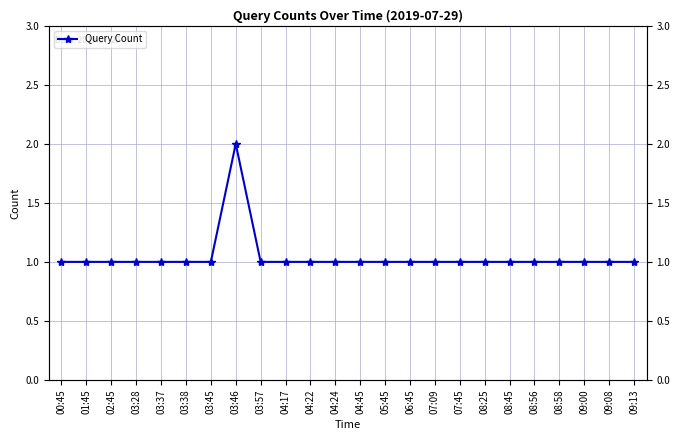

What position from the right is 00:45?

24